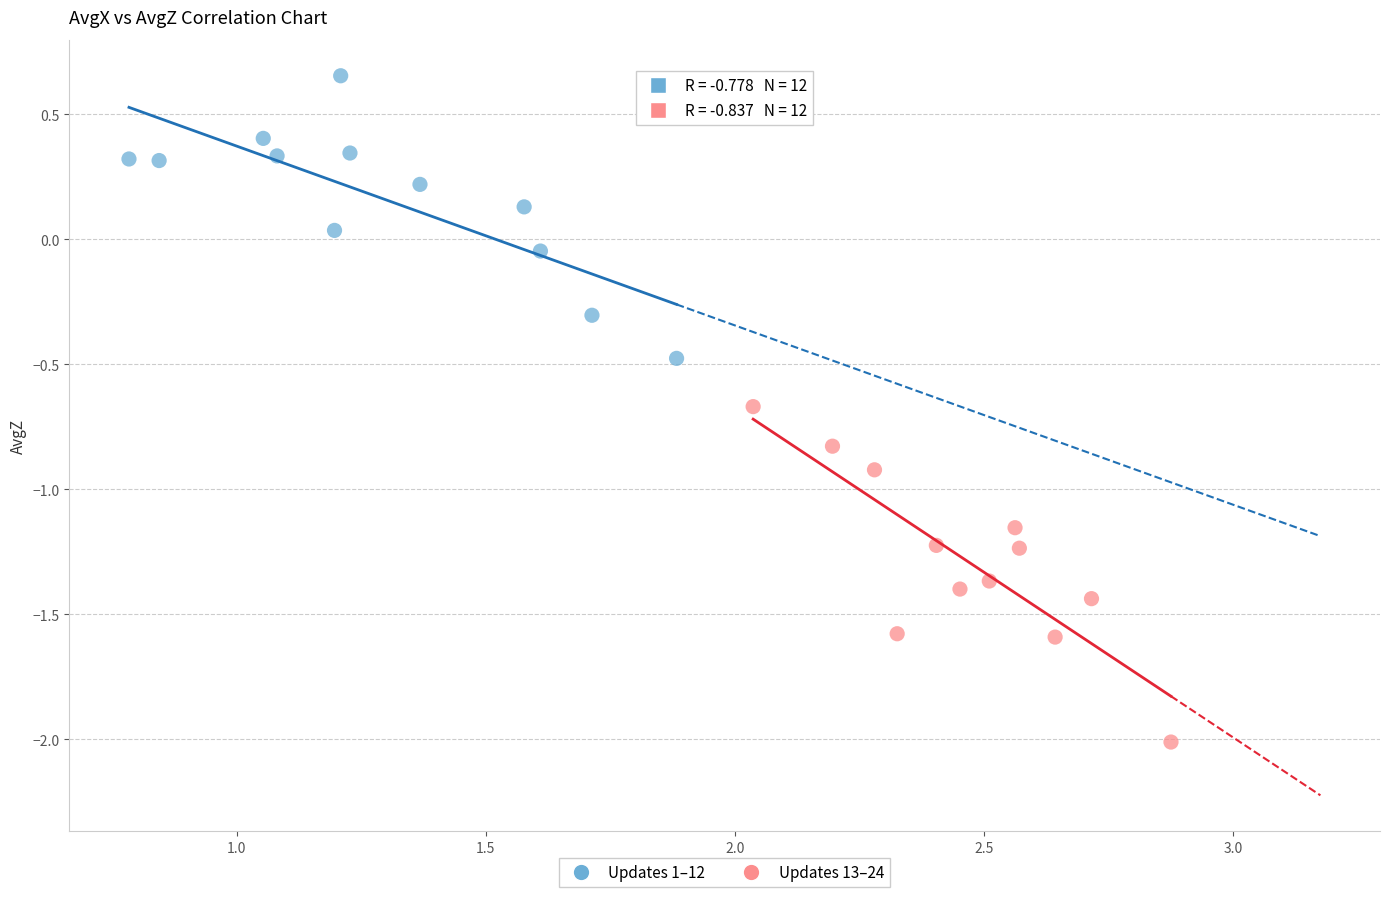

Which series contains the lowest Y value?

Updates 13–24